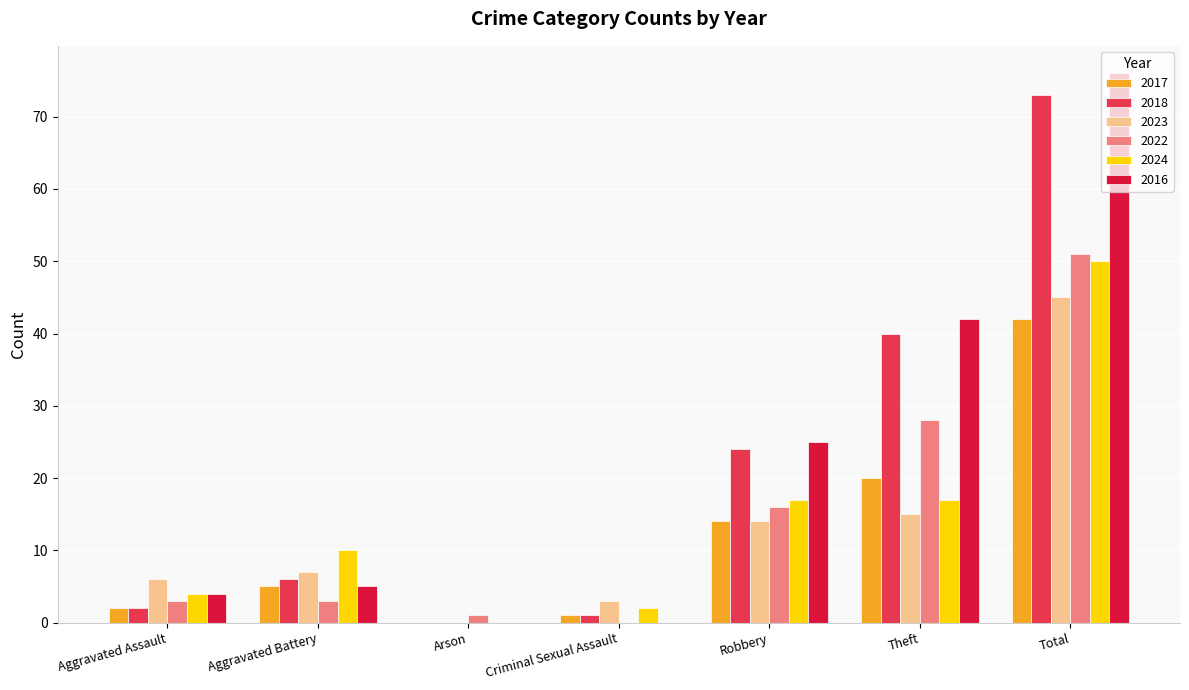

How many data points does each series have?

7